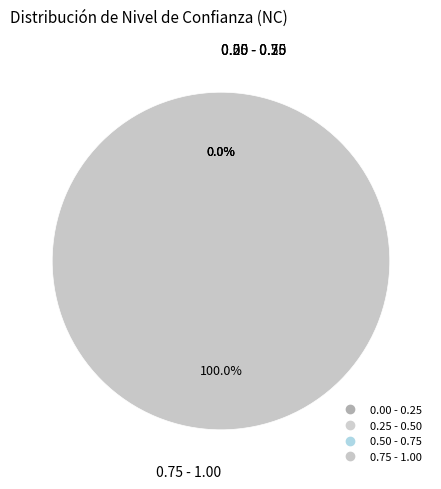

Between 0.25 - 0.50 and 0.50 - 0.75, which is larger?

0.25 - 0.50